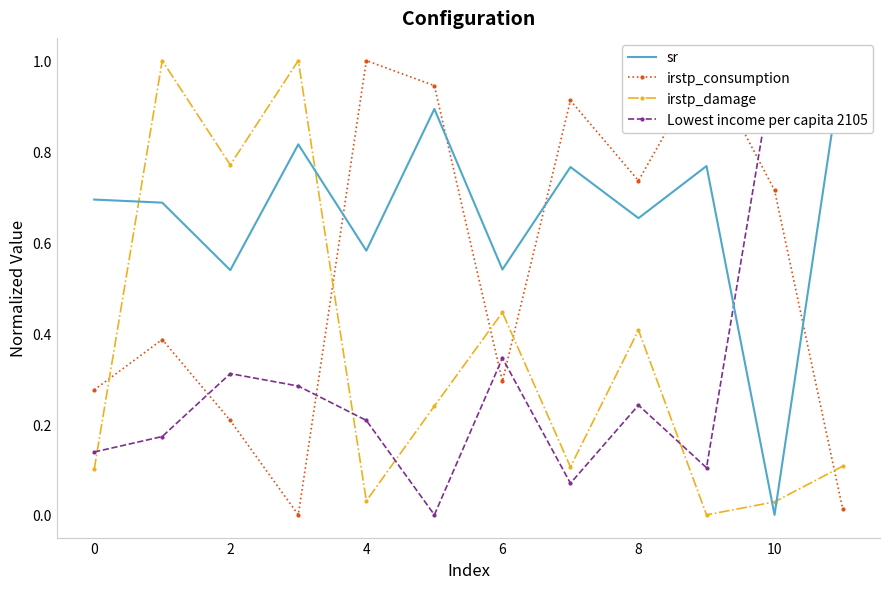

True or false: irstp_consumption has a value of 0.2 at 8.

False